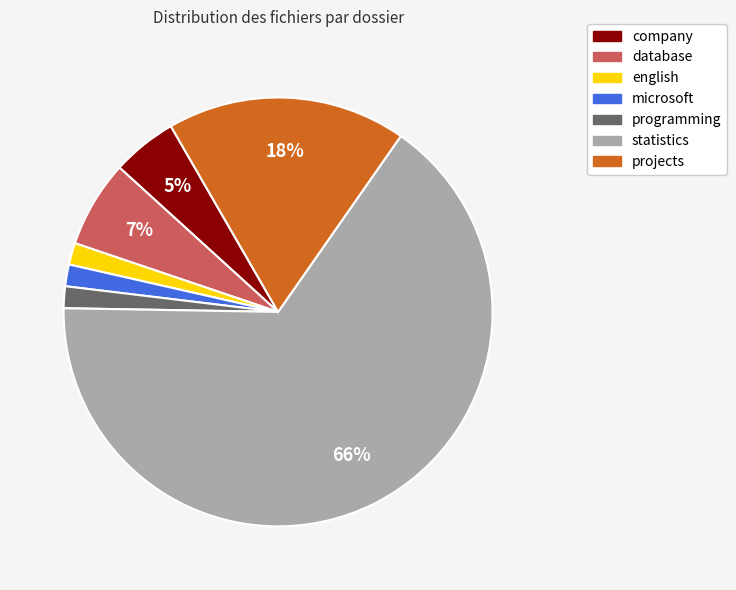

Is the sum of company and projects greater than half?

No